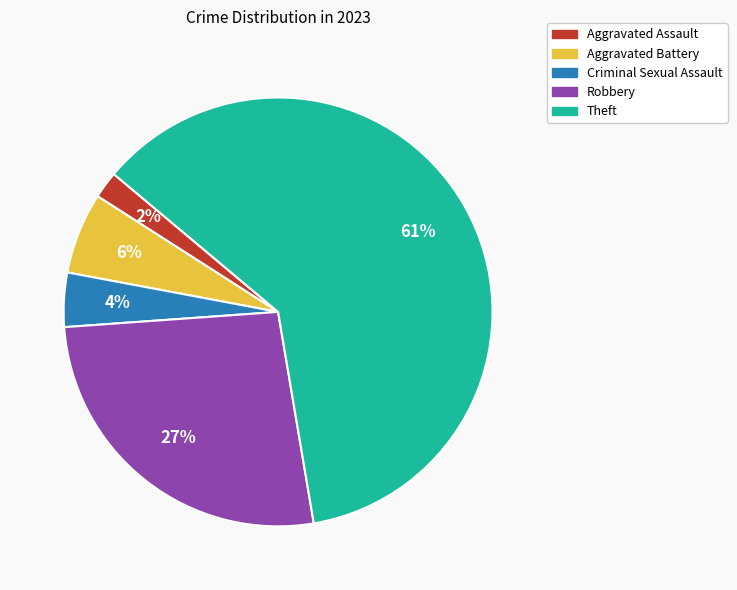

Which has a higher value, Criminal Sexual Assault or Theft?

Theft